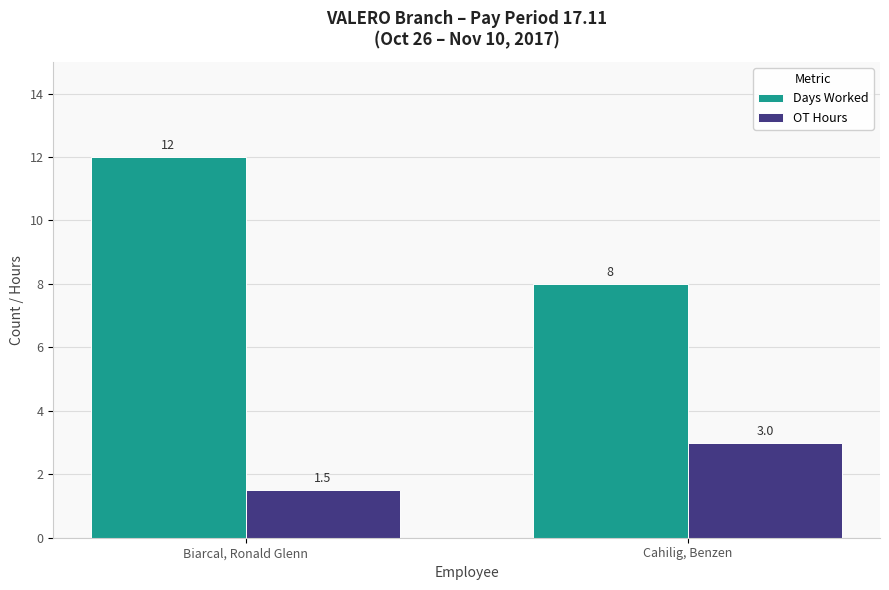

Which category has the lowest value in the OT Hours series?

Biarcal, Ronald Glenn